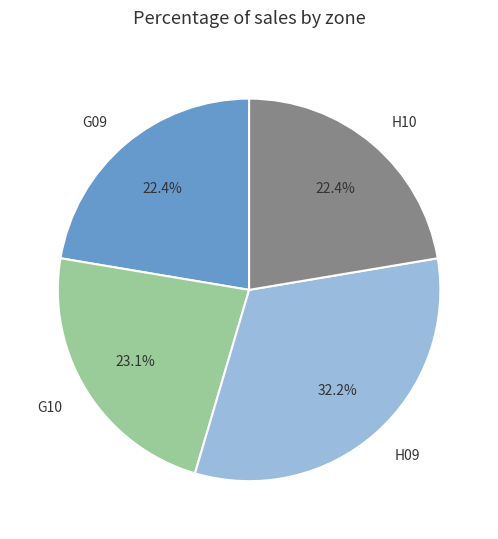

To the nearest percent, what is the difference between the largest and smallest slice percentages?

10%